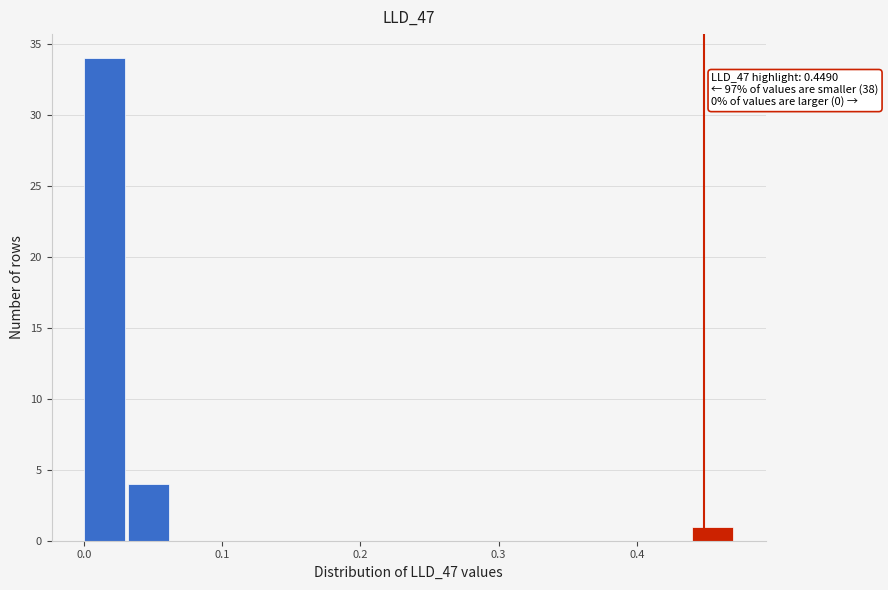

Read against the x-axis, roughly where is the centre of the tallest bar?

0.01